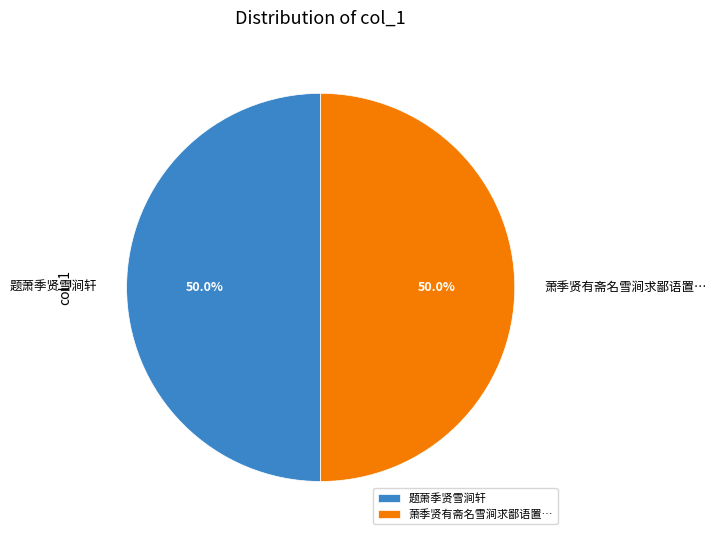

Count the number of slices in the pie.

2